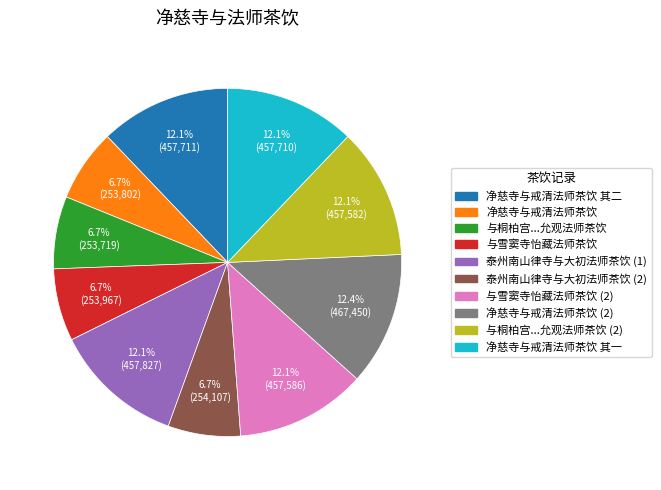

Which has a higher value, 与桐柏宫...允观法师茶饮 (2) or 与雪窦寺怡藏法师茶饮?

与桐柏宫...允观法师茶饮 (2)